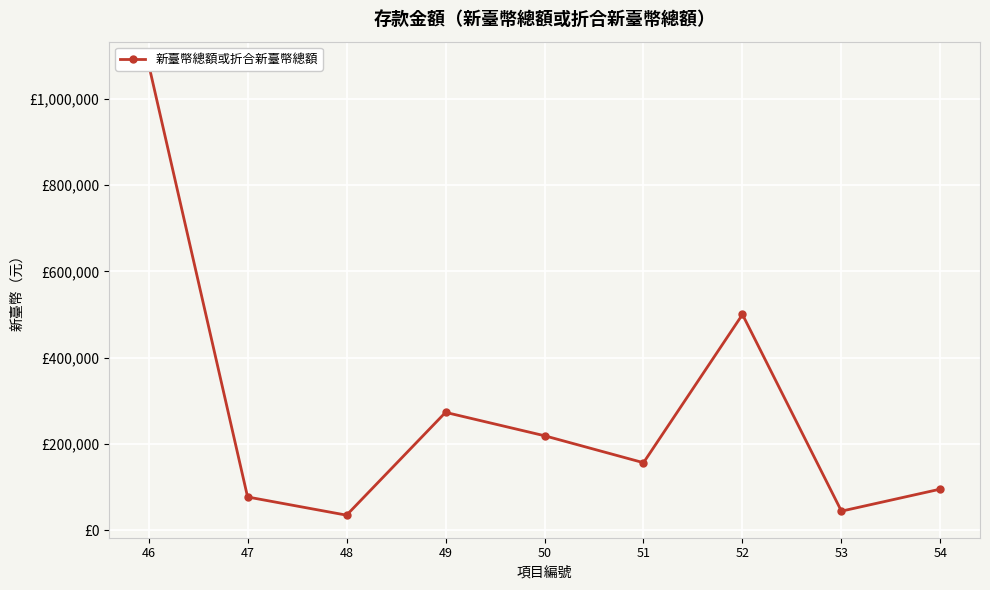

List the labels in order of value, largest first.

46, 52, 49, 50, 51, 54, 47, 53, 48